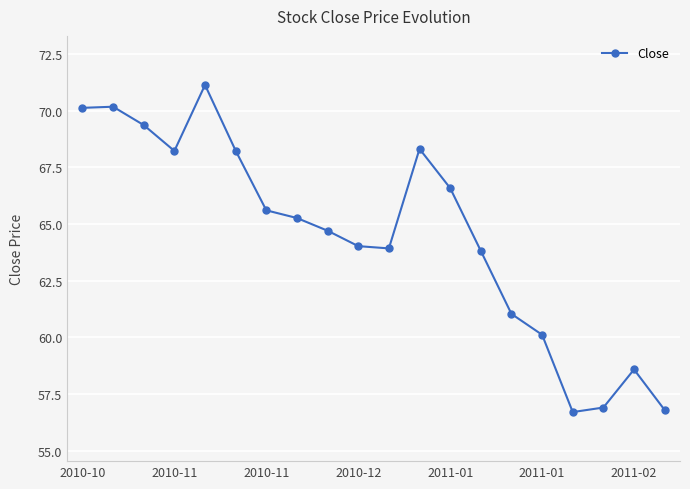

What is the smallest value displayed?

56.7